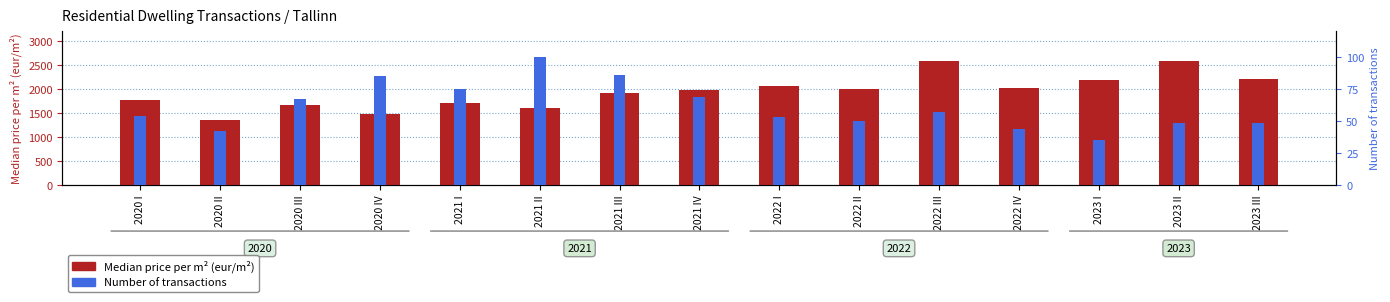

What is the total value across all series at 2022 III?

2637.3